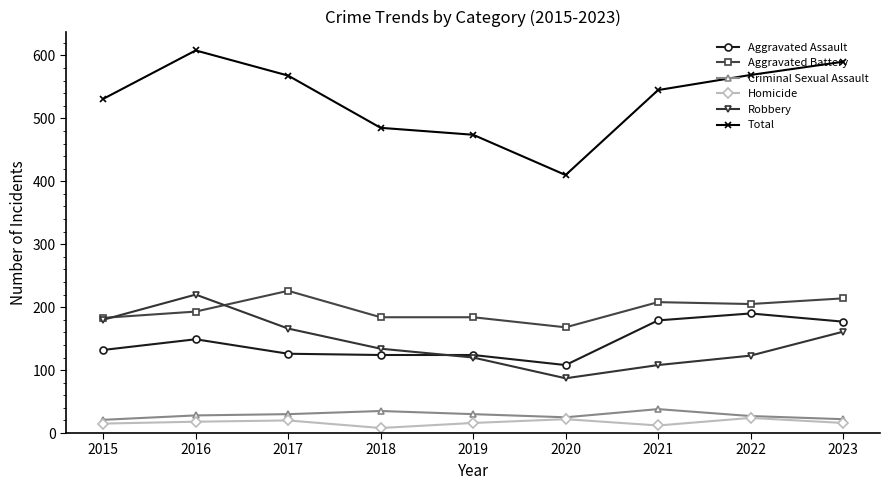

How many data points in Criminal Sexual Assault are less than 28?

4